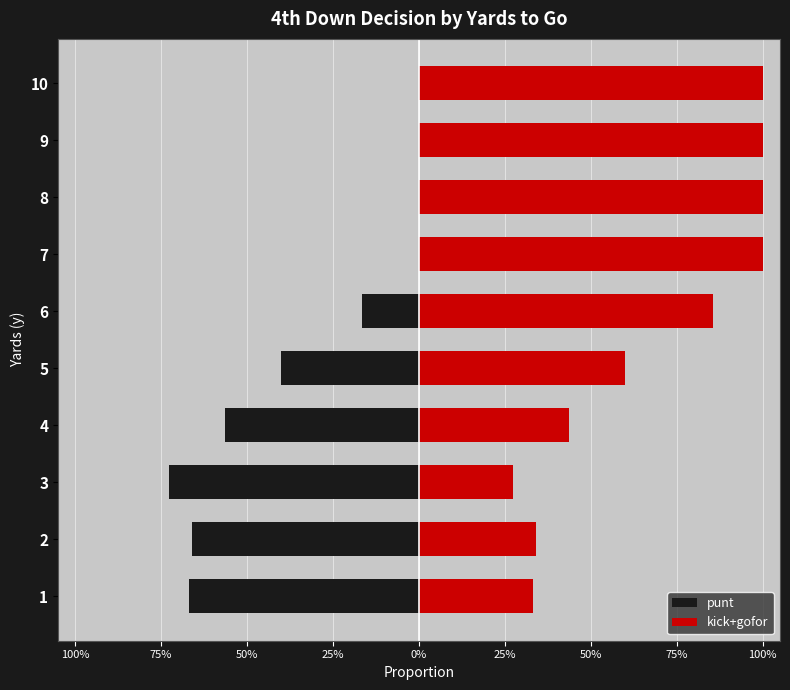

Rank the series at 3 from highest to lowest value.

kick+gofor, punt